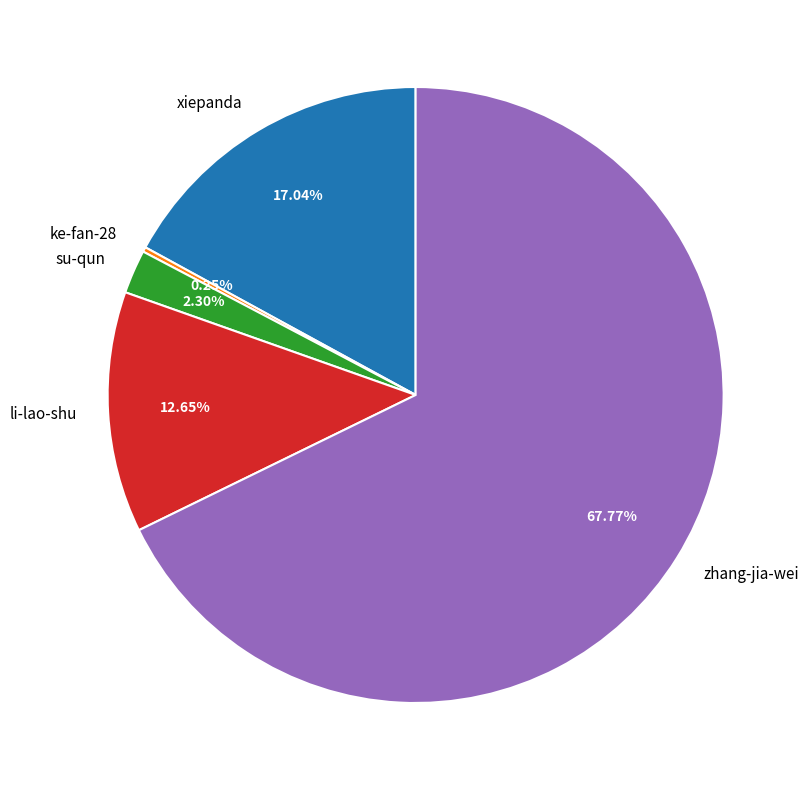

Approximately how many times larger is the value at xiepanda compared to li-lao-shu?

1.3